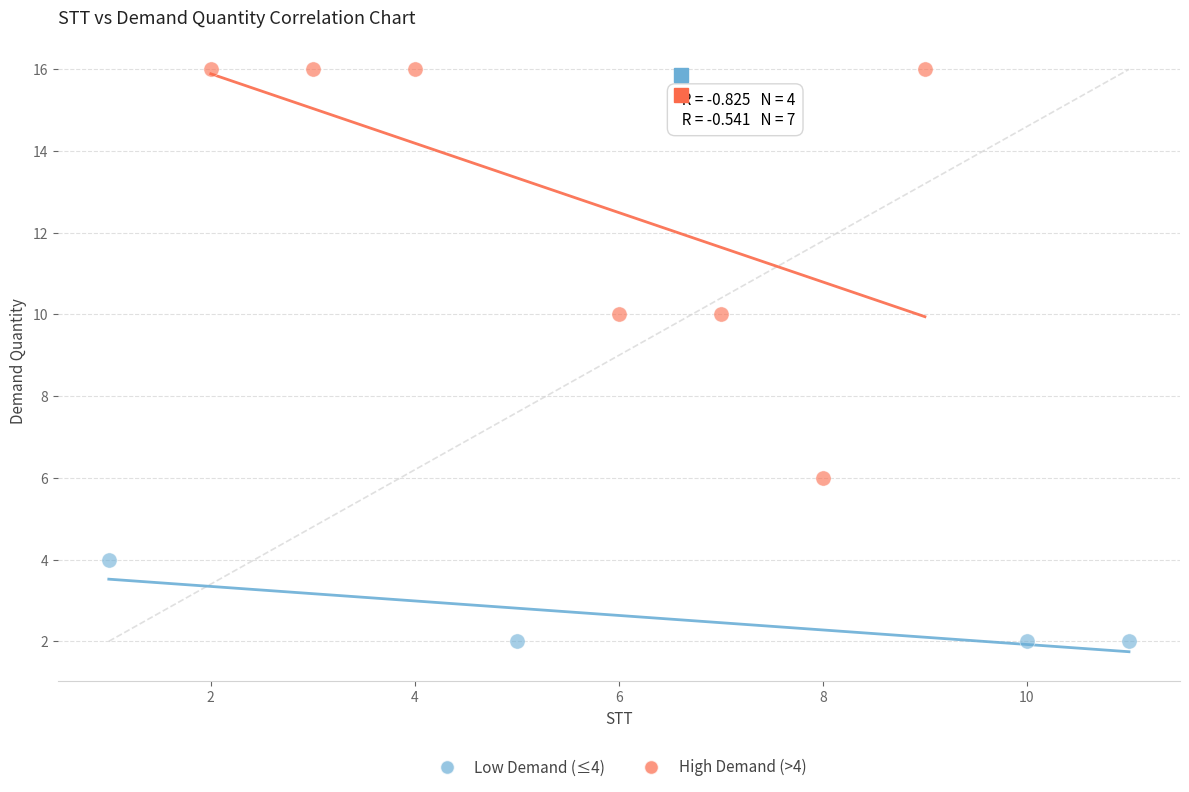

Which series has the largest Y range (max minus min)?

High Demand (>4)